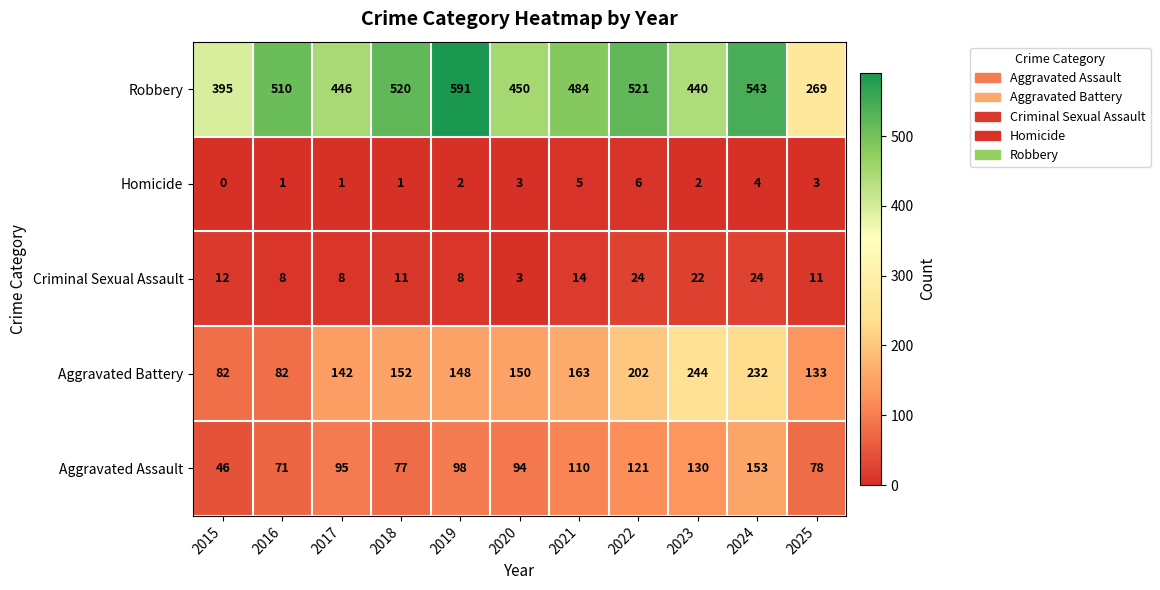

What is the sum of the Homicide values at 2021 and 2022?

11